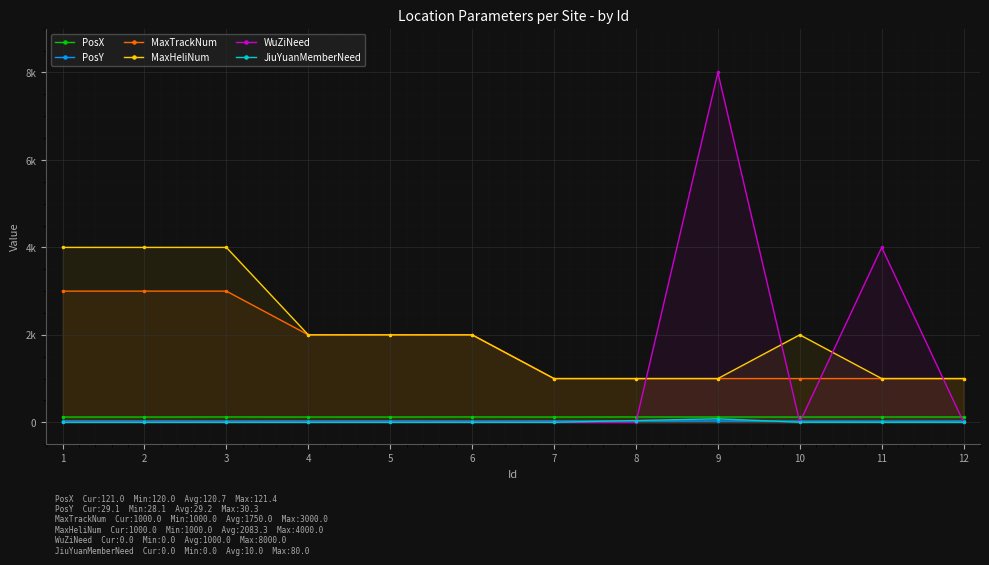

What are all the series names shown in the legend?

PosX, PosY, MaxTrackNum, MaxHeliNum, WuZiNeed, JiuYuanMemberNeed